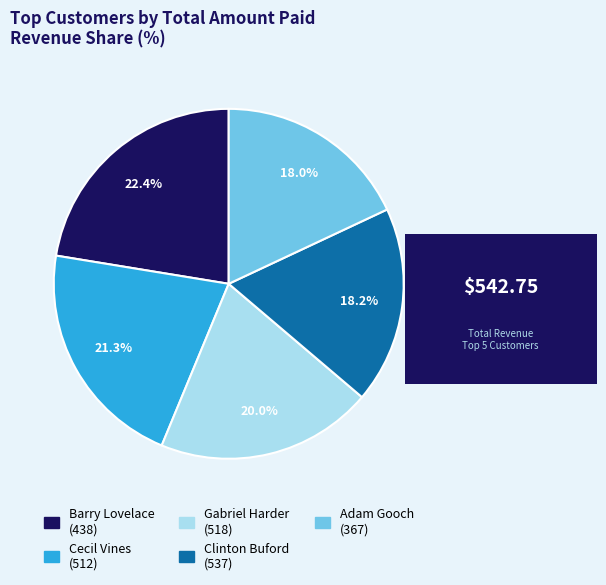

To the nearest percent, what is the average slice percentage?

20%